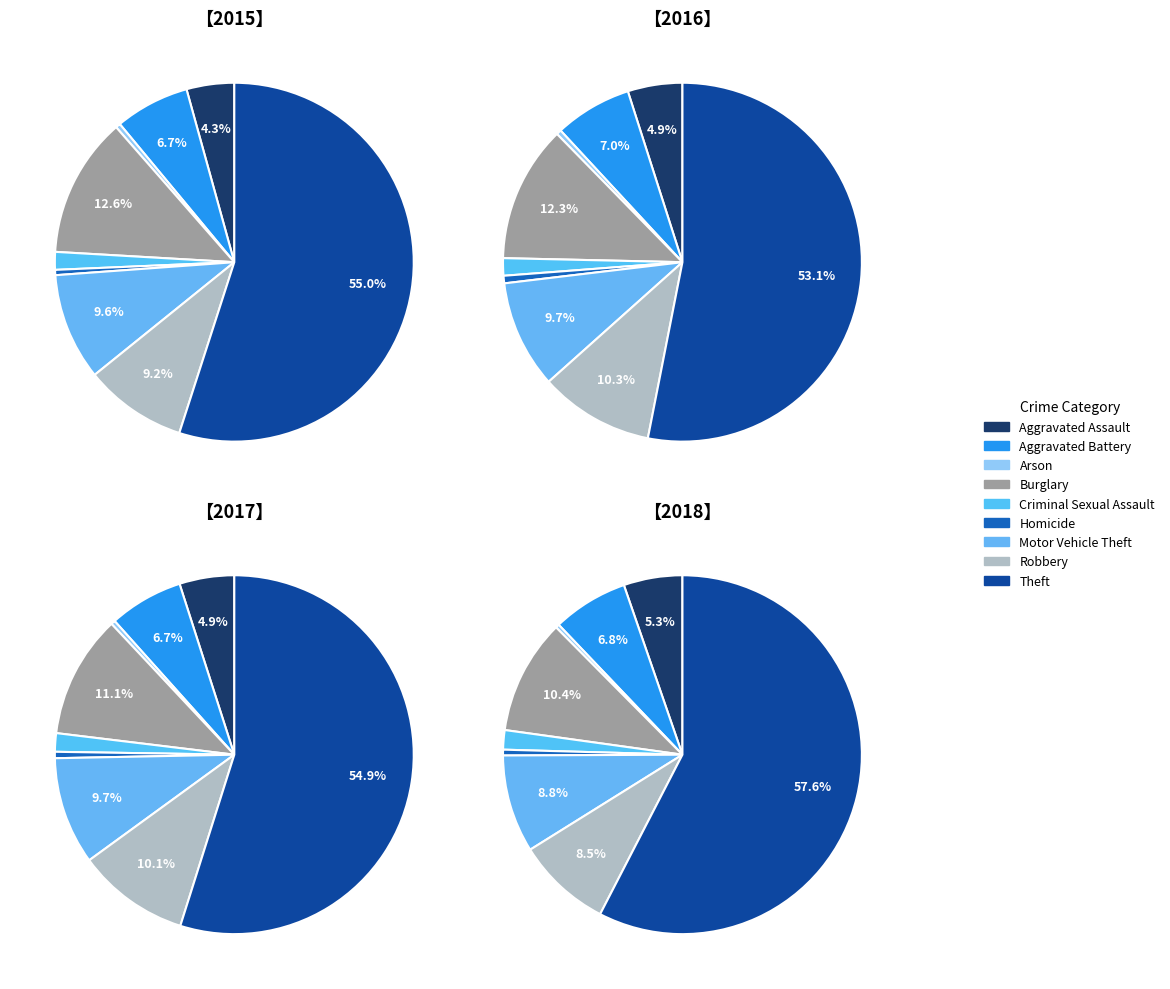

To the nearest percent, what portion does Theft represent?

58%